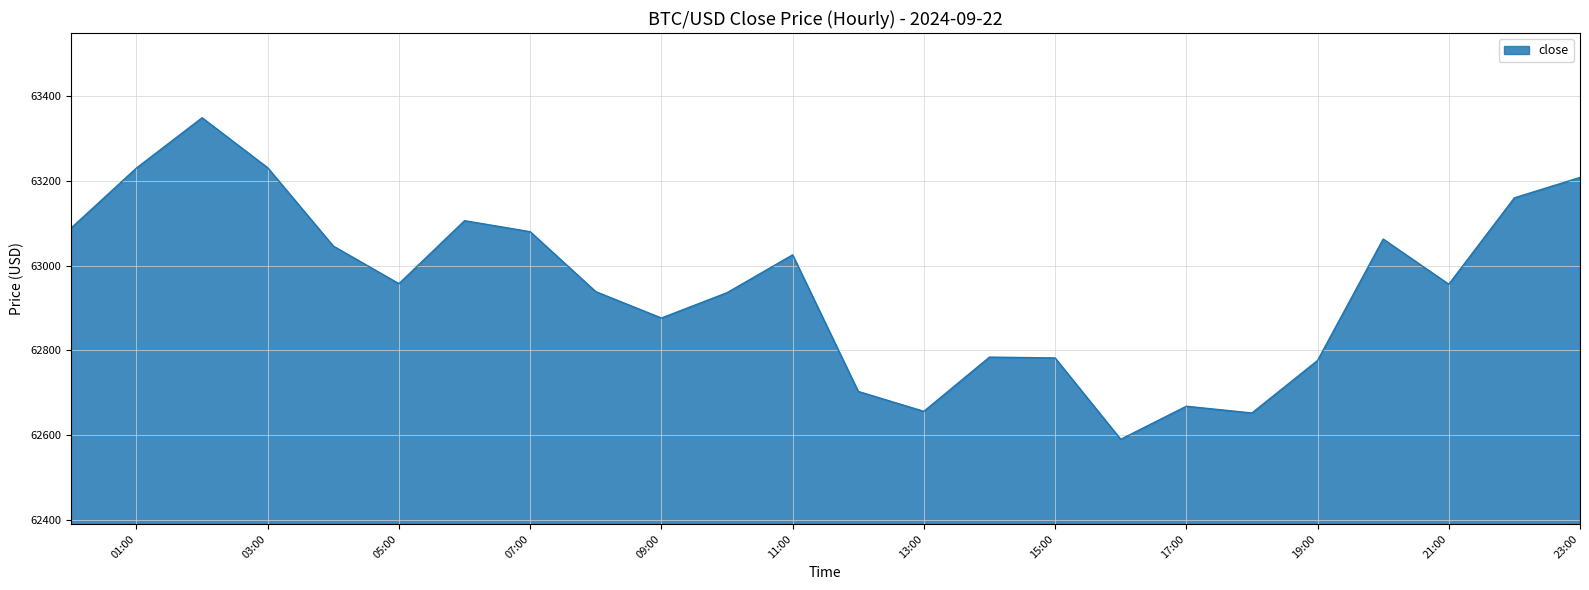

What is the greatest value displayed?

63349.0